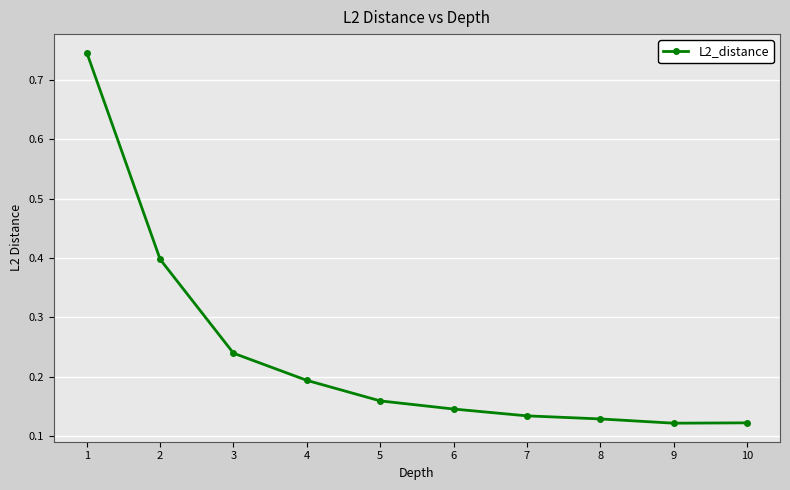

What is the difference between the maximum and minimum values?

0.6